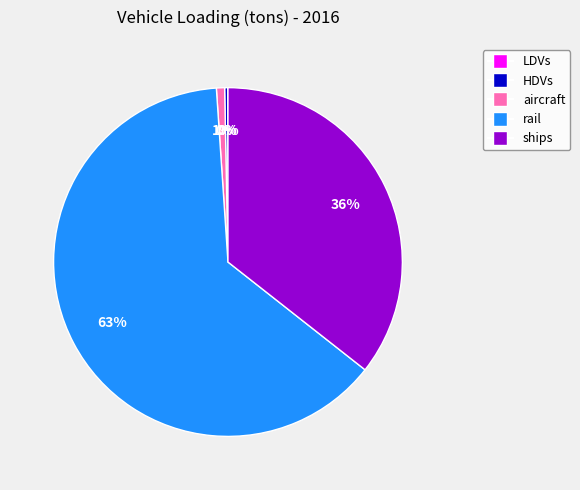

Is it true that rail is 54% of the pie?

False